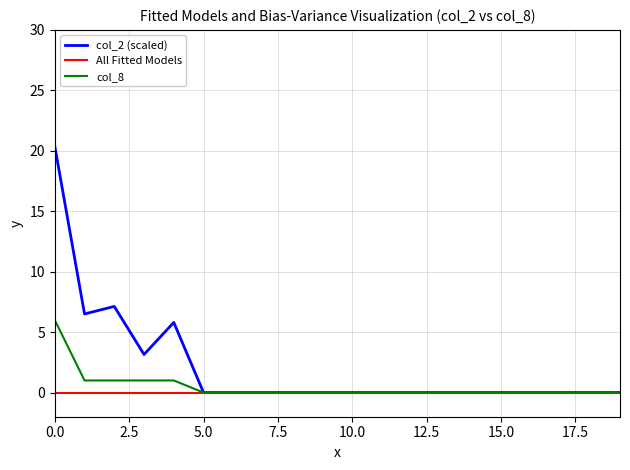

What is the maximum value shown in the chart?

20.4